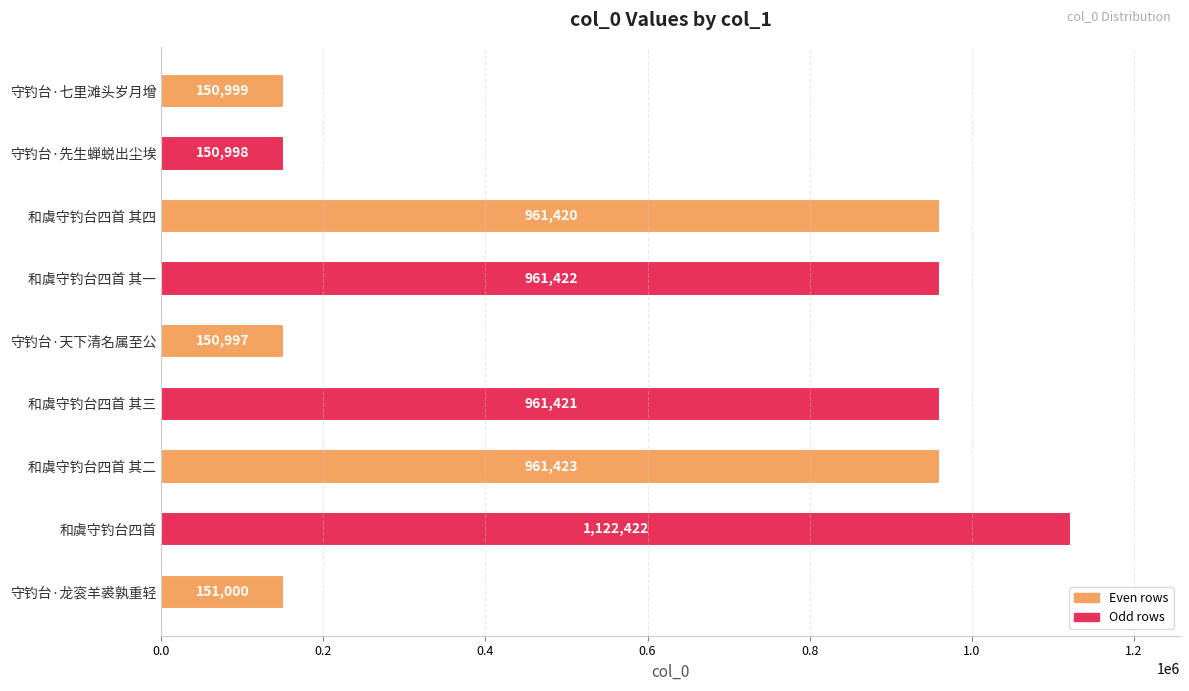

What is the difference between the second highest and second lowest values?

810425